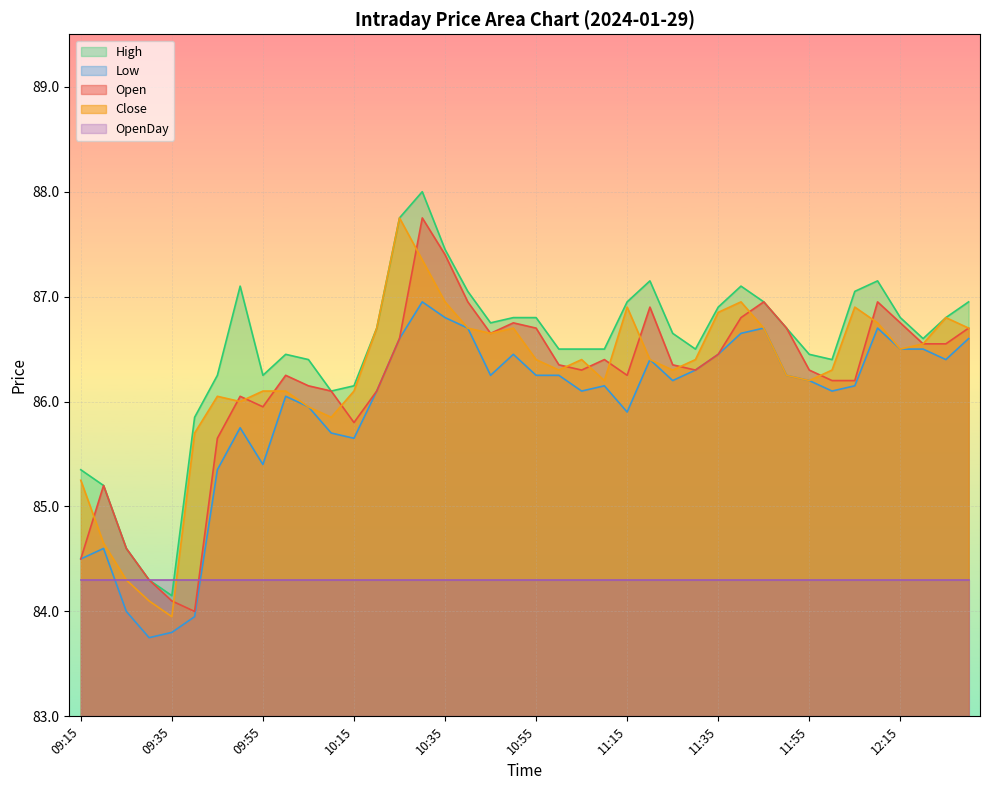

What is the label of the 34th point from the left?

12:00